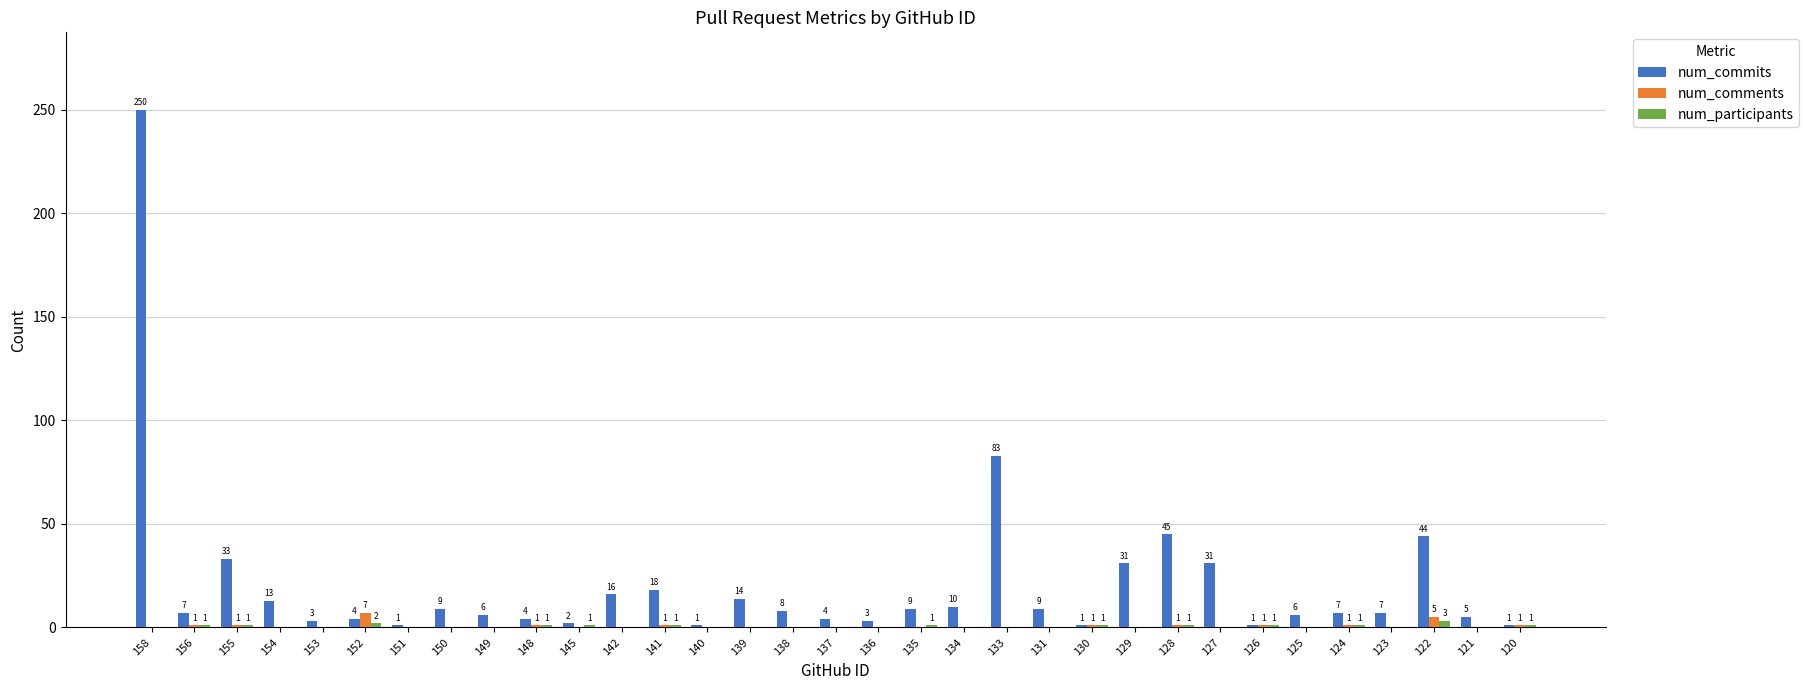

How many num_participants values are between 0 and 1?

31